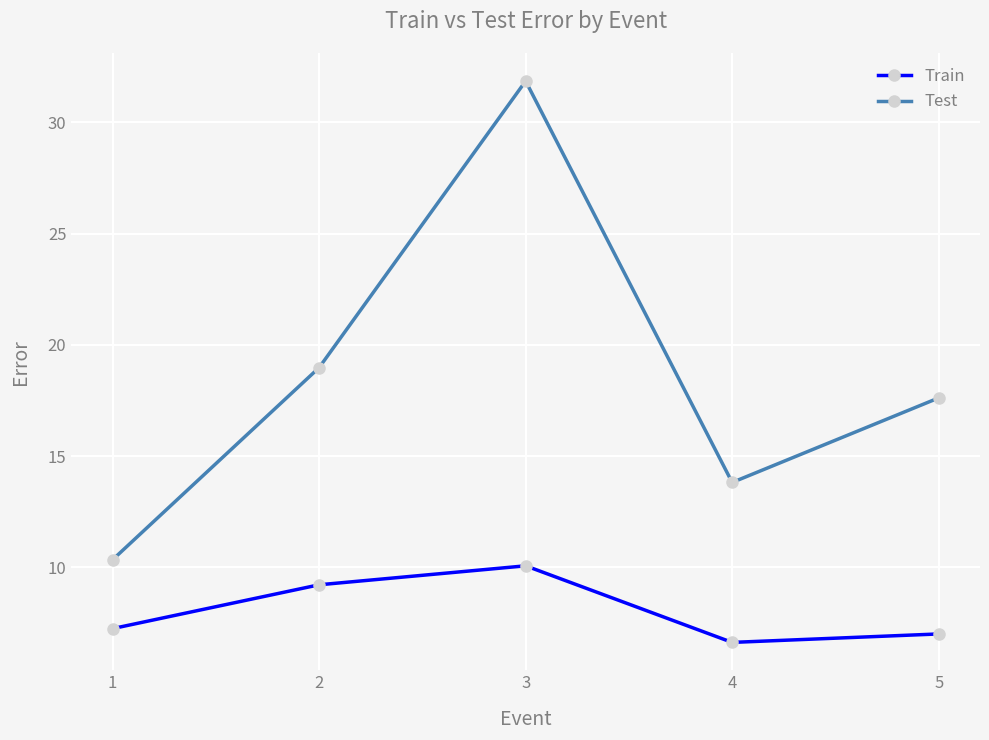

What is the value of the Train point at the 1st from the left?

7.2